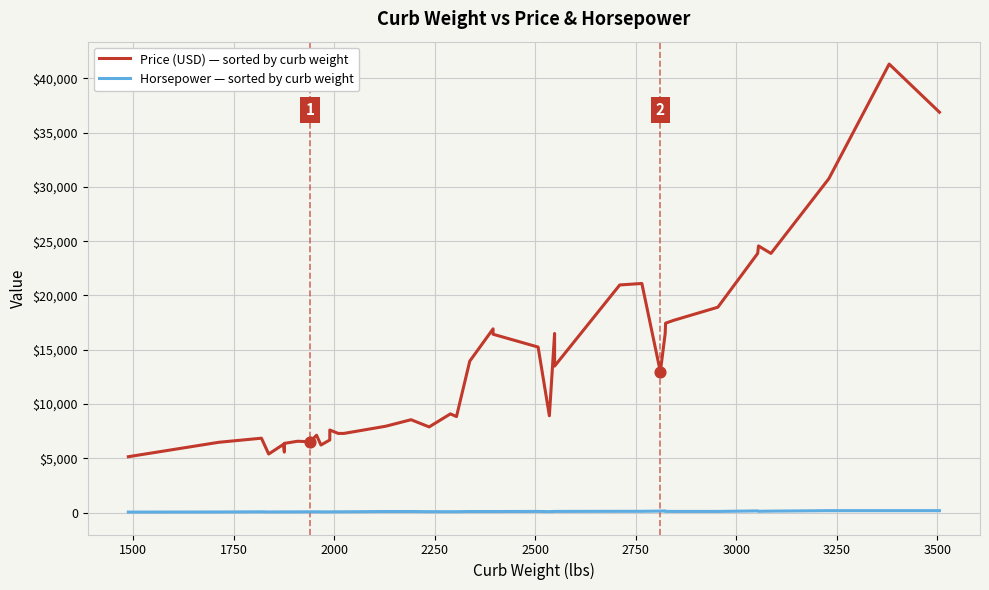

What are all the series names shown in the legend?

Price (USD), Horsepower